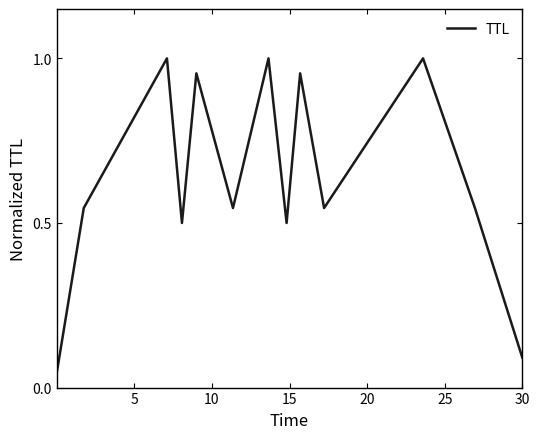

Does the chart have visible grid lines?

No